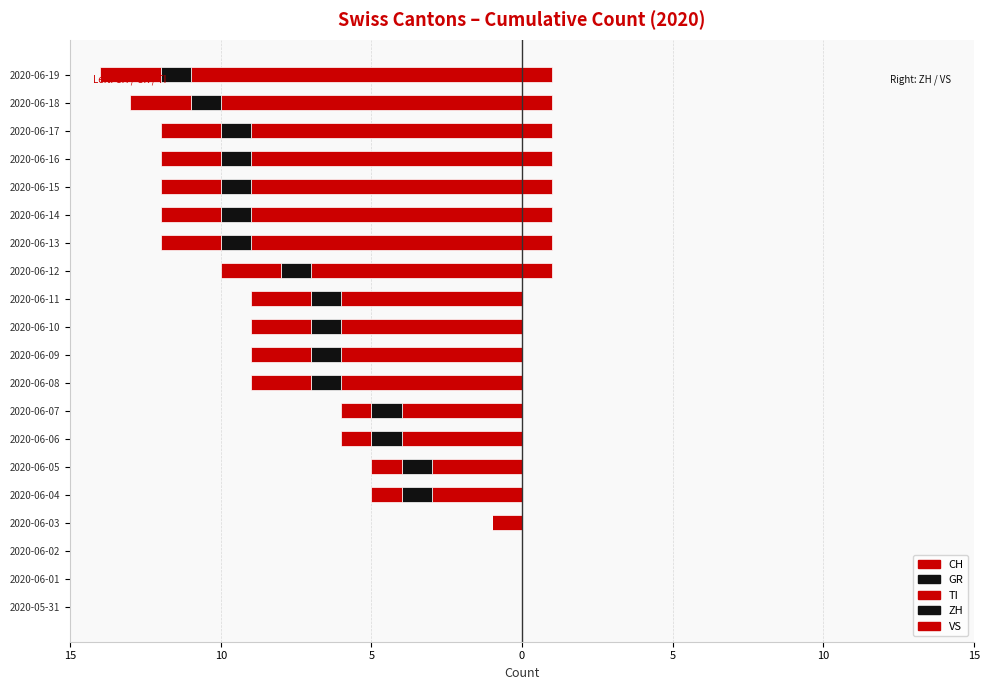

Is it true that TI equals -3.3 at 2020-06-19?

False